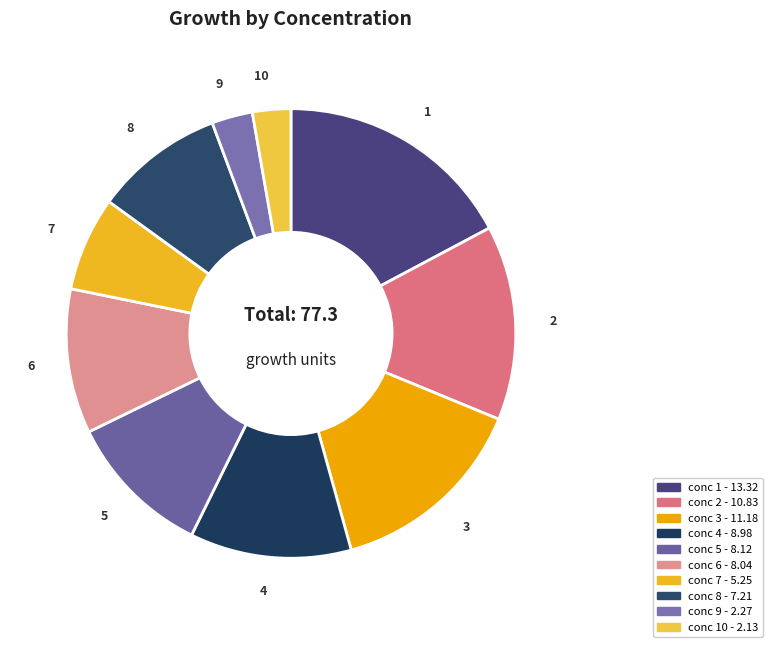

Which slice is the largest?

1